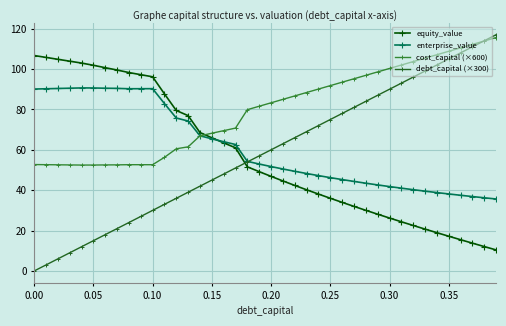

What is the minimum value for enterprise_value?

35.7